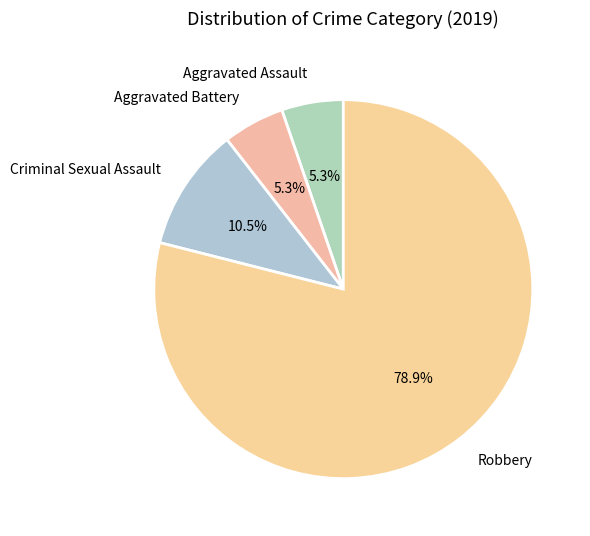

What is the majority slice?

Robbery